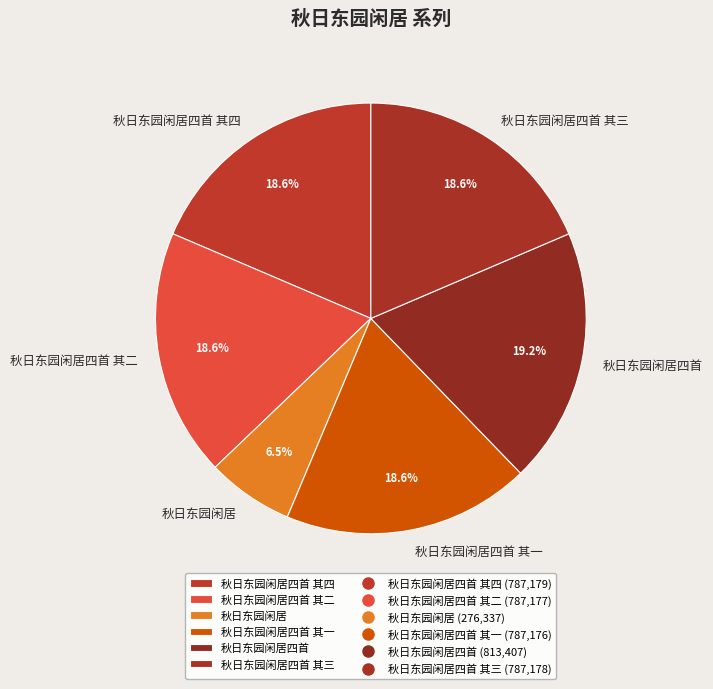

To the nearest percent, what is the combined percentage of 秋日东园闲居 and 秋日东园闲居四首?

26%